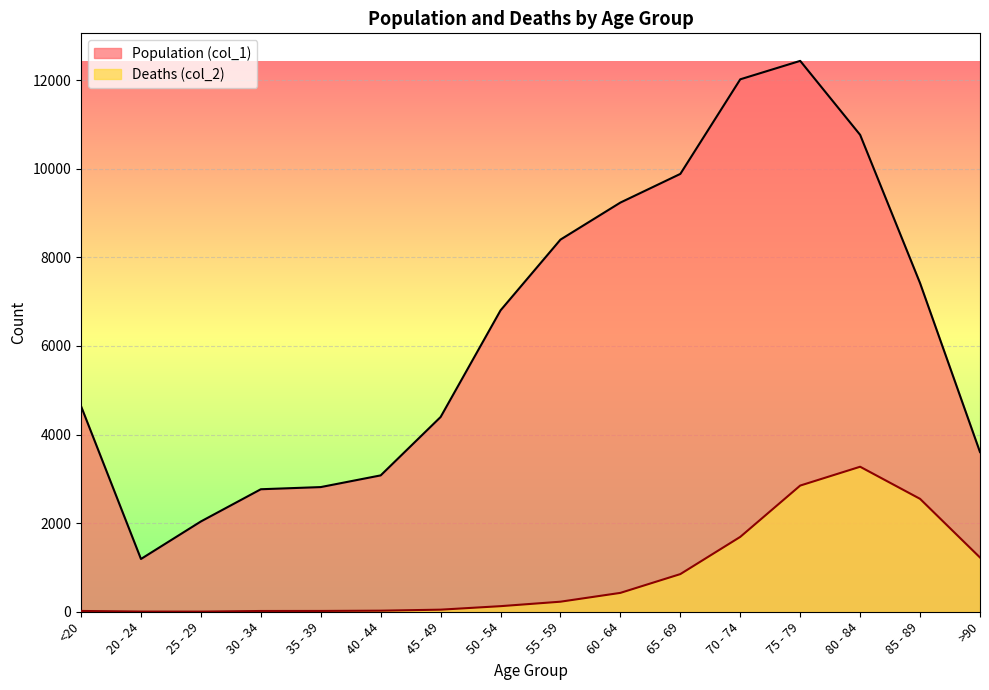

Is it true that Population (col_1) equals 6624 at 75 - 79?

False